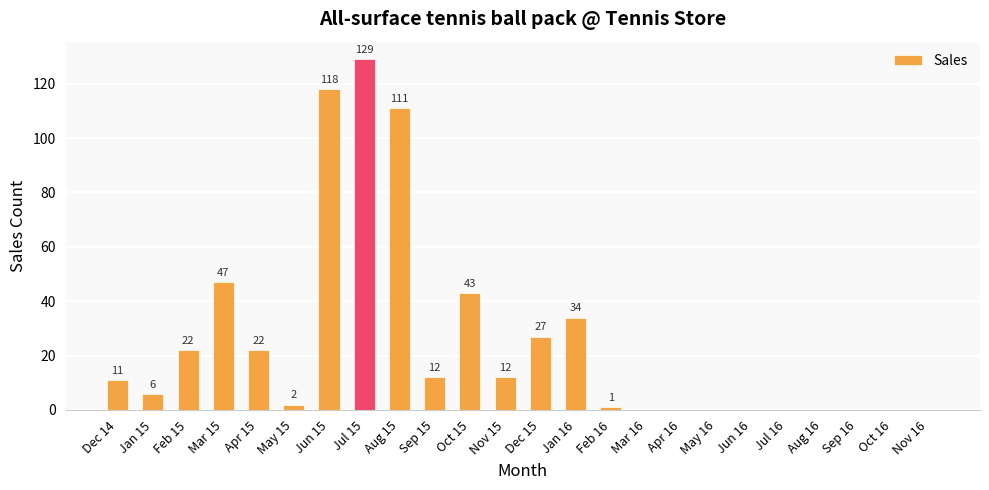

What is the change in value from Sep 15 to Oct 16?

-12